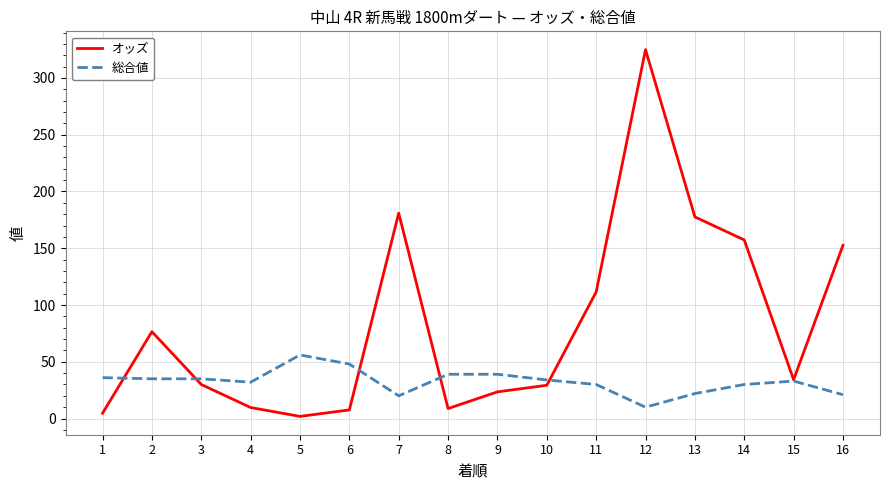

How many lines are shown in the chart?

2